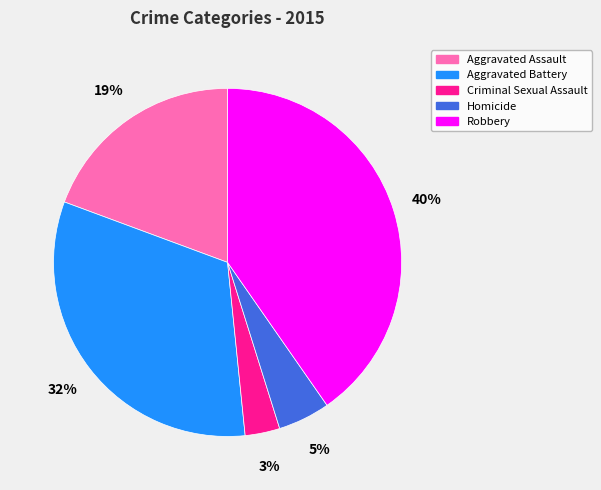

Is the sum of Robbery and Homicide greater than half?

No